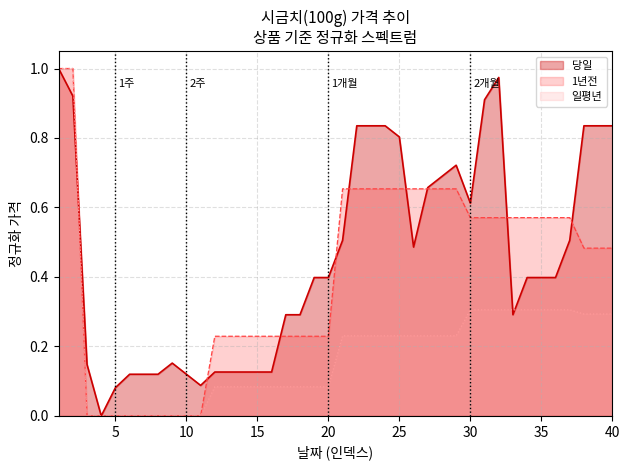

Which series has the largest total across all categories?

당일